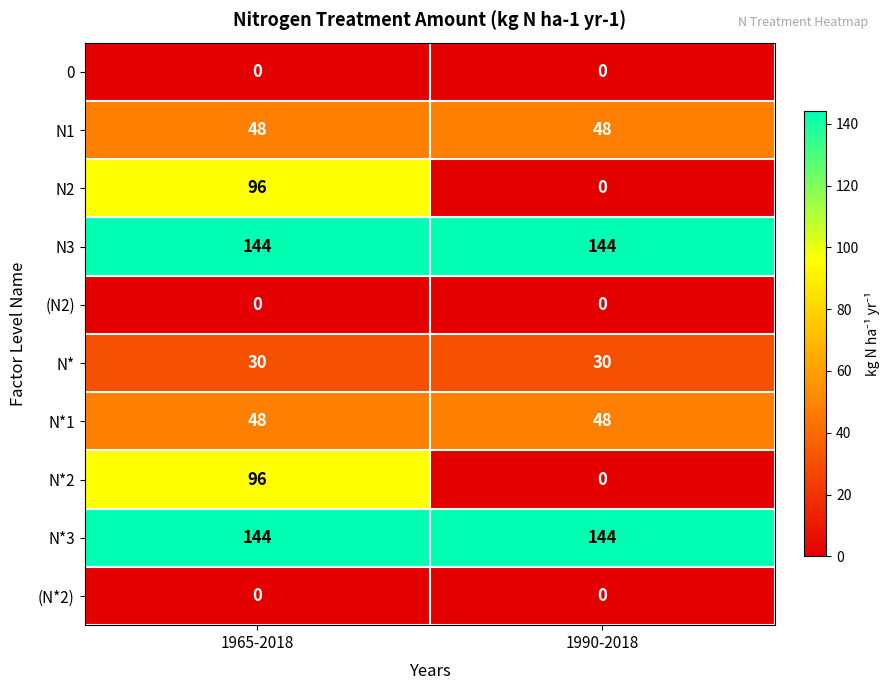

At which category is the sum across all series the highest?

1965-2018